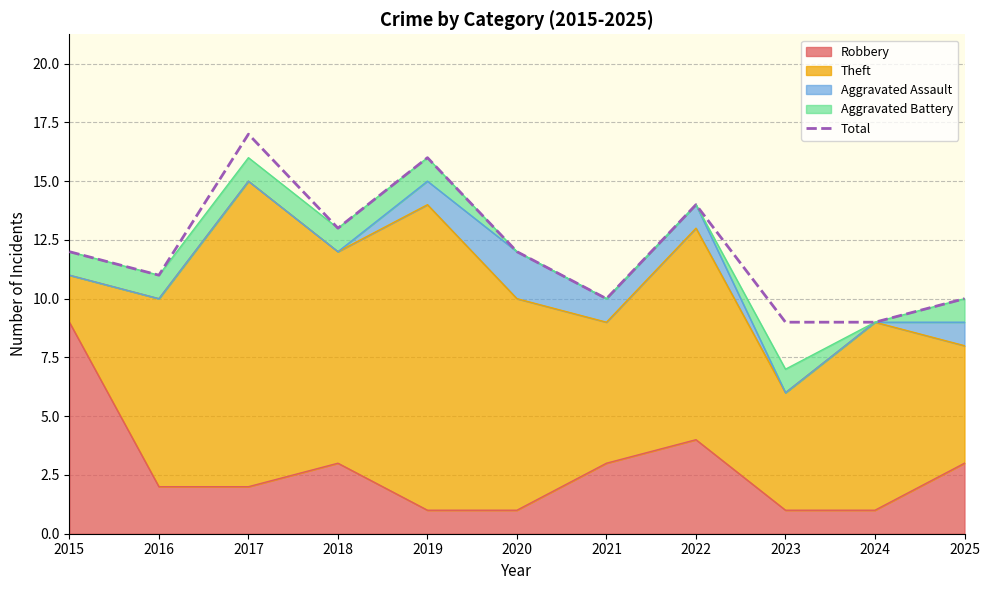

Does the chart display data point markers on the line(s)?

No